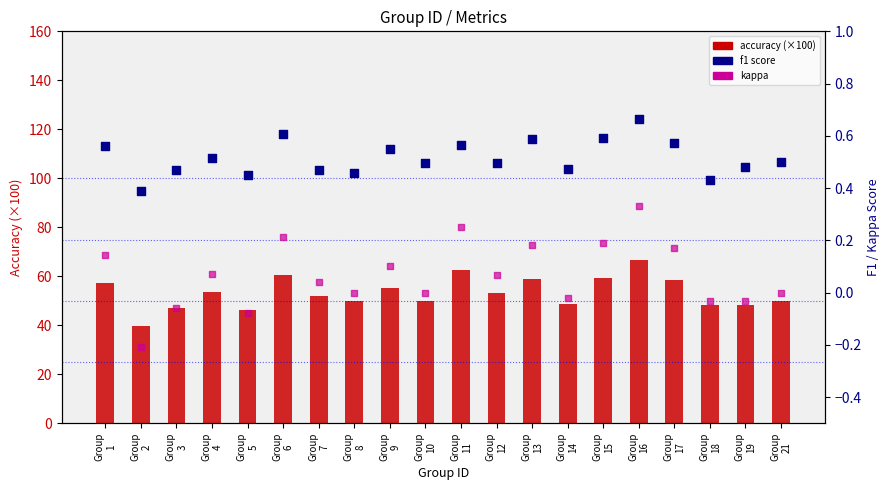

What are all the series names shown in the legend?

accuracy (×100), f1, kappa